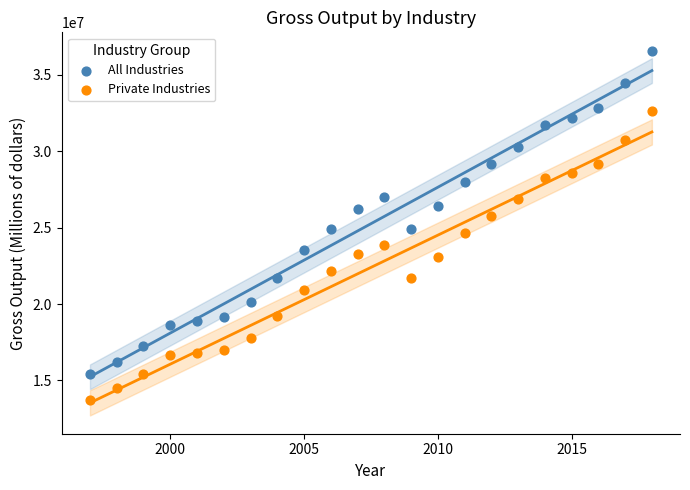

What are all the series names shown in the legend?

All Industries, Private Industries